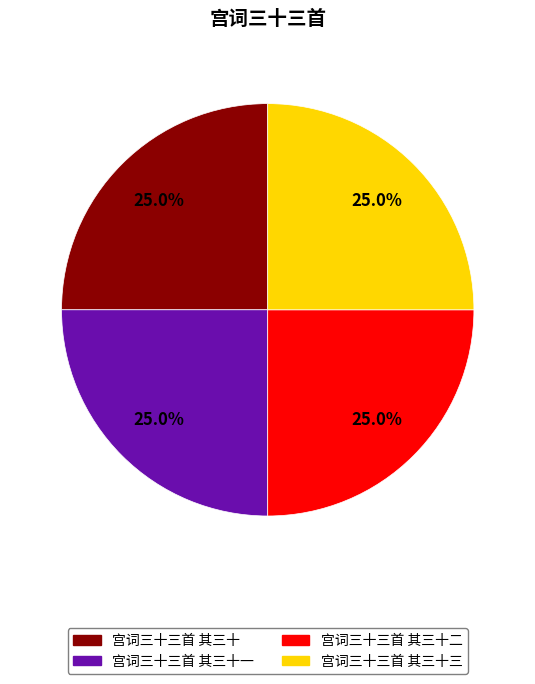

Is there a majority slice in this chart?

No